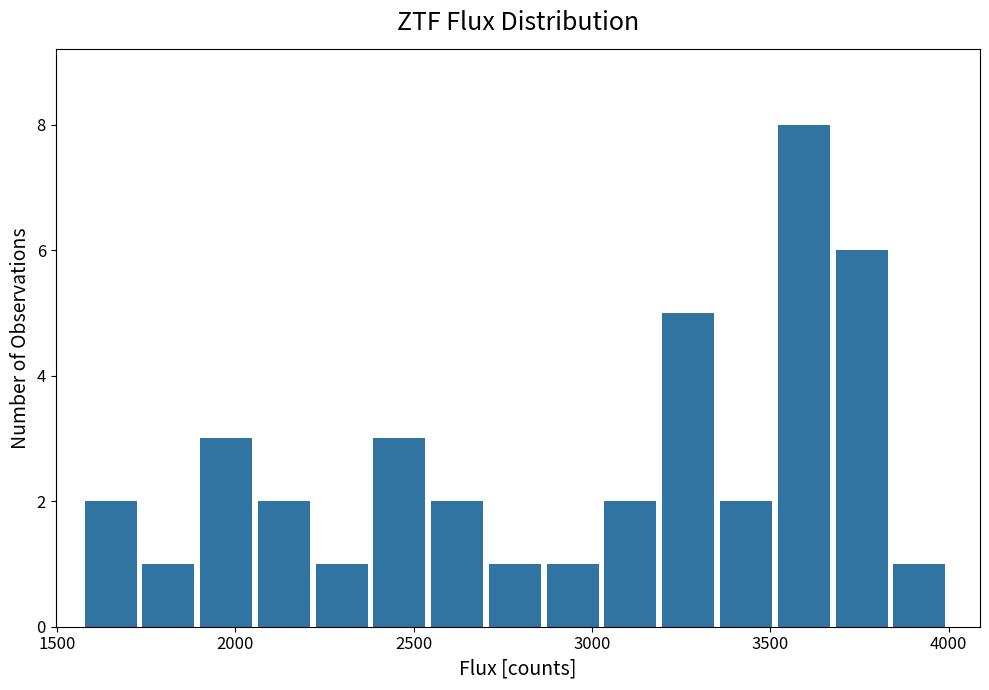

Read against the x-axis, roughly where is the centre of the tallest bar?

3600